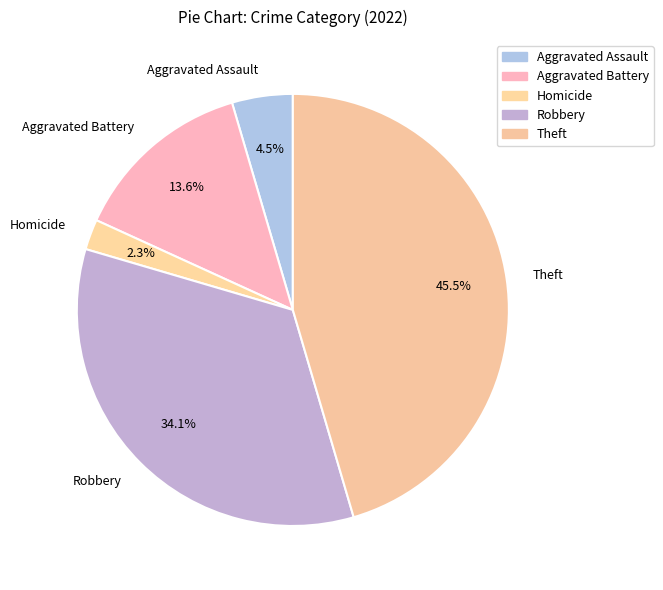

To the nearest percent, what is the difference between the largest and smallest slice percentages?

43%